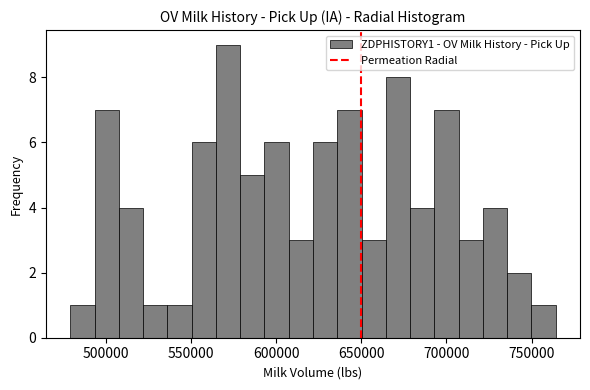

Read against the x-axis, roughly where is the centre of the tallest bar?

570000